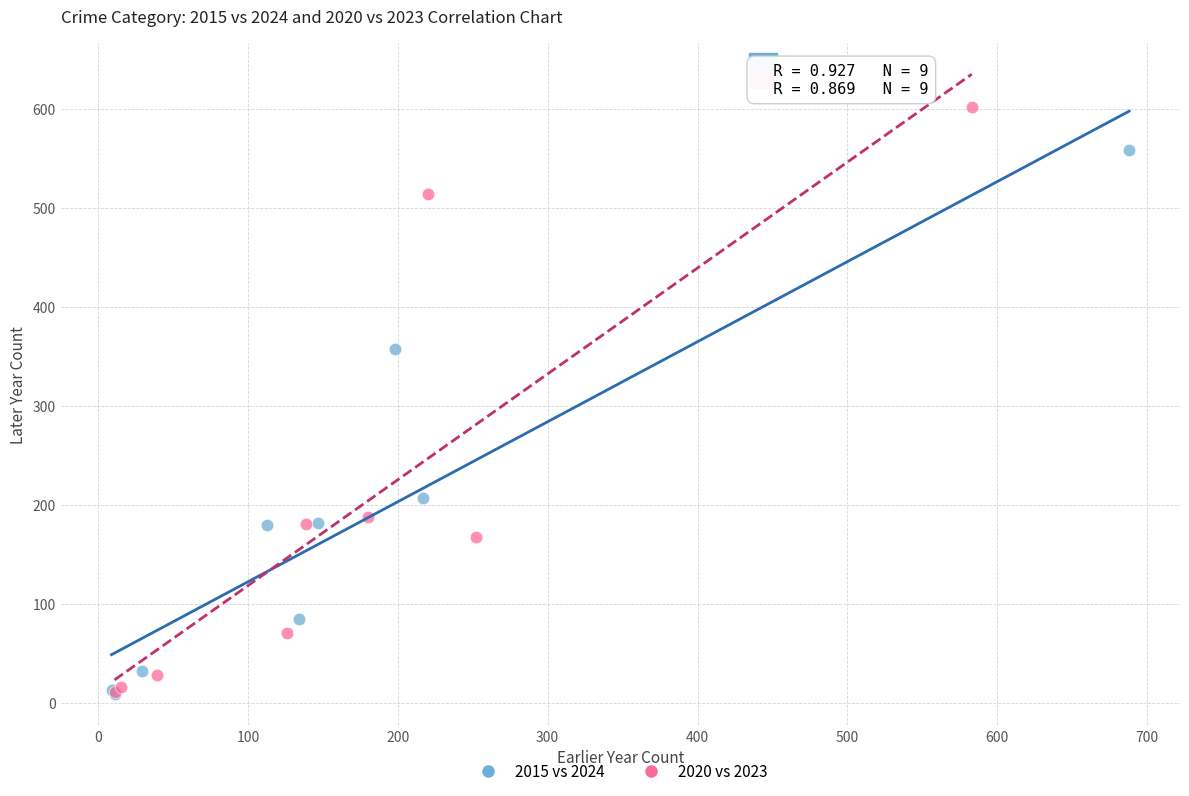

Which series has the widest spread of Y values?

2020 vs 2023